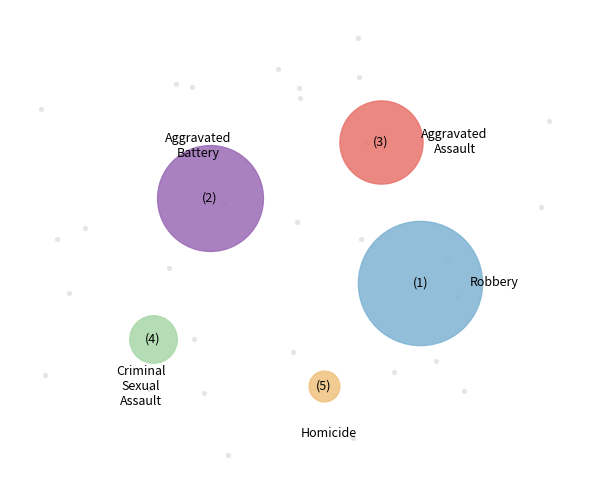

Count the number of slices in the pie.

5